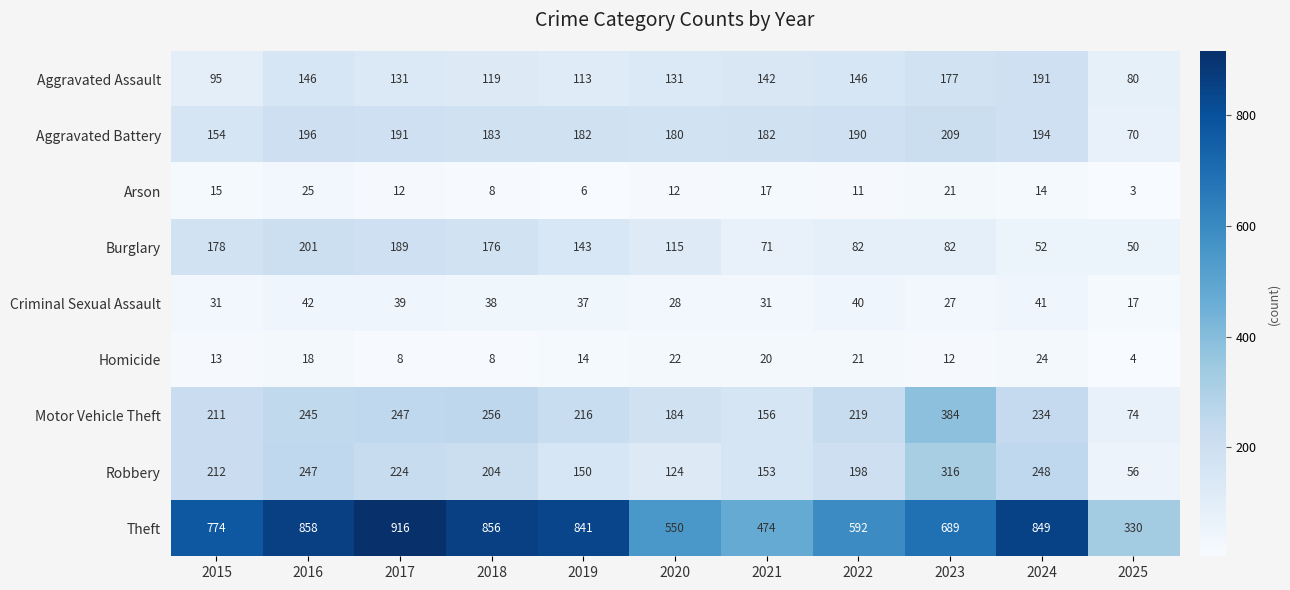

At which category is the sum across all series the highest?

2016